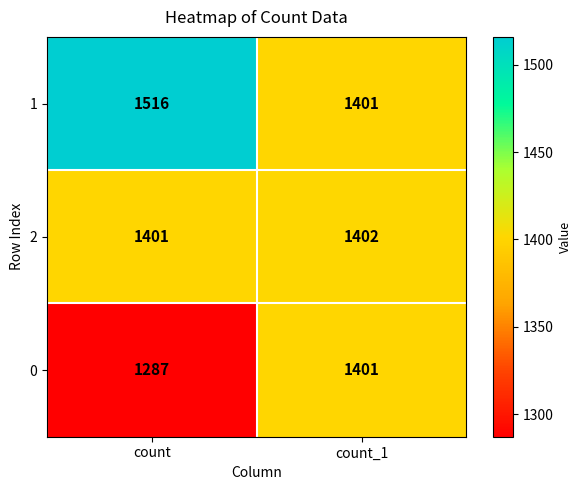

At which label is 1 closest to 1458?

count_1